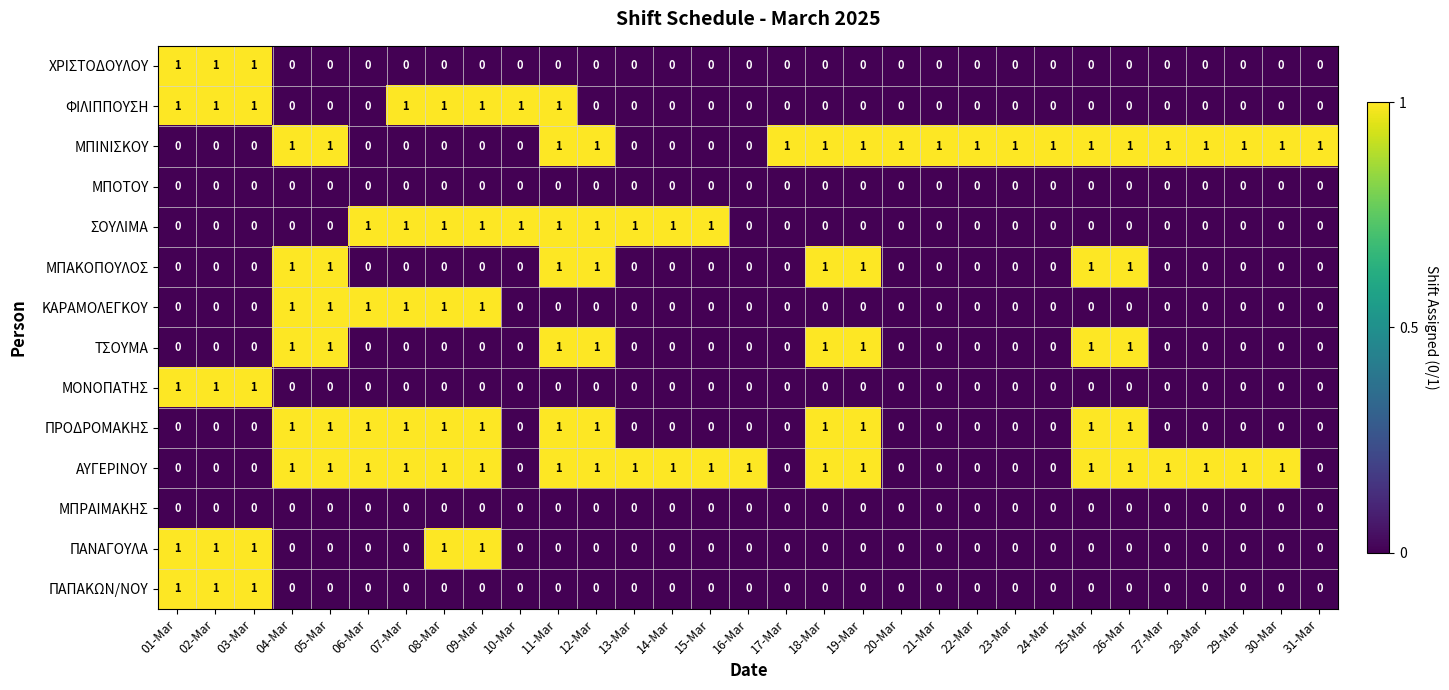

Which series has the largest total across all categories?

ΑΥΓΕΡΙΝΟΥ